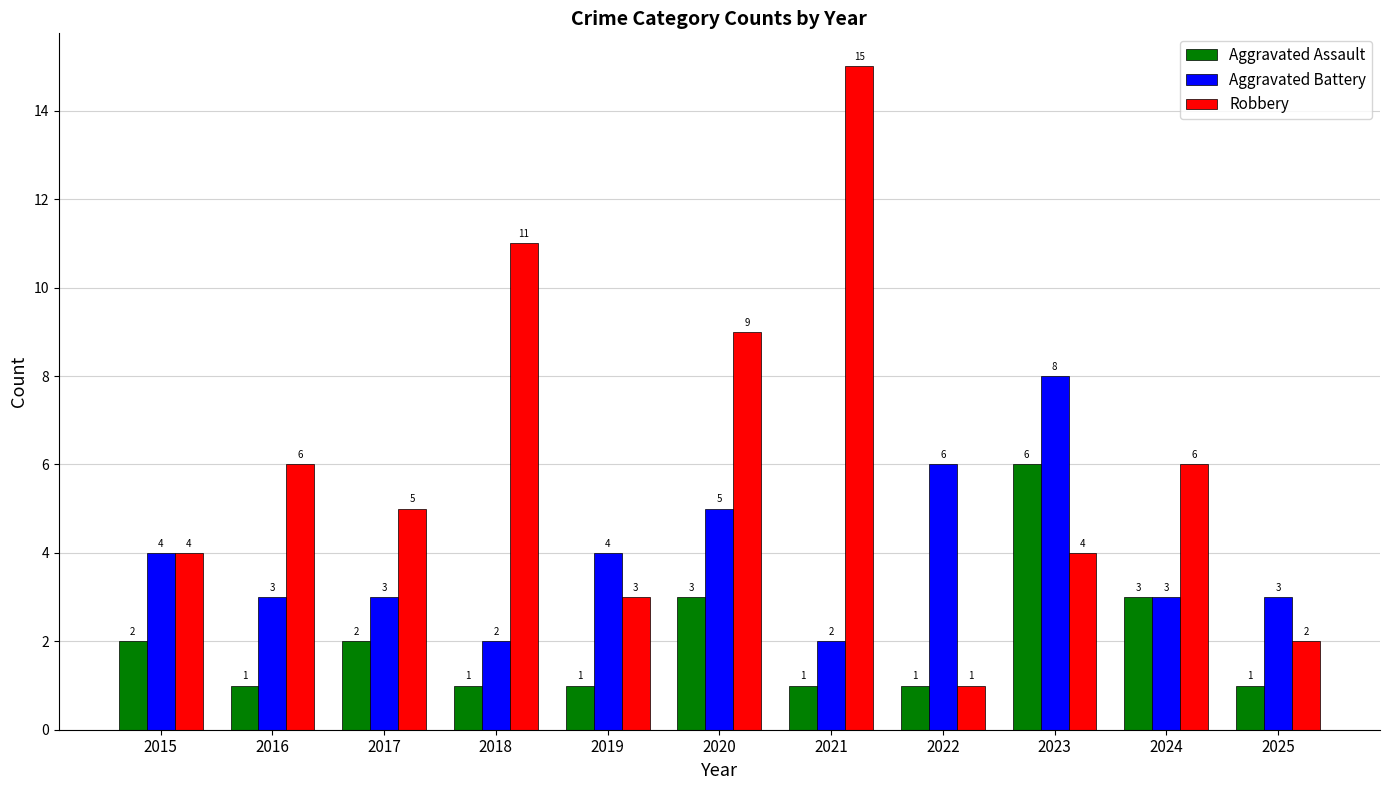

Which series has the largest range (max minus min)?

Robbery